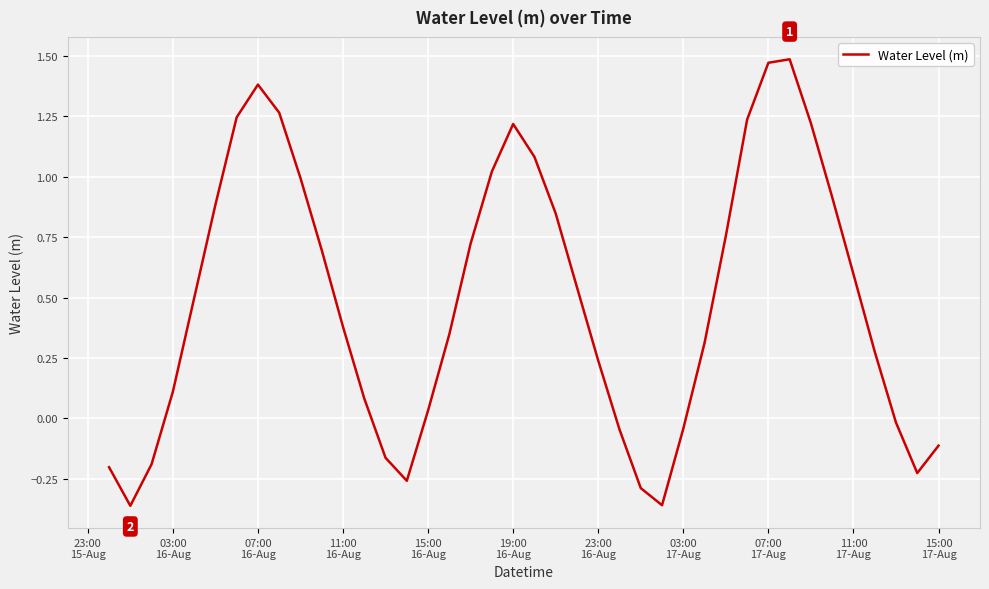

Reading left to right, extract all data points from this chart.

-0.2	-0.4	-0.2	0.1	0.5	0.9	1.2	1.4	1.3	1.0	0.7	0.4	0.1	-0.2	-0.3	0.0	0.3	0.7	1.0	1.2	1.1	0.8	0.5	0.2	-0.0	-0.3	-0.4	-0.0	0.3	0.8	1.2	1.5	1.5	1.2	0.9	0.6	0.3	-0.0	-0.2	-0.1